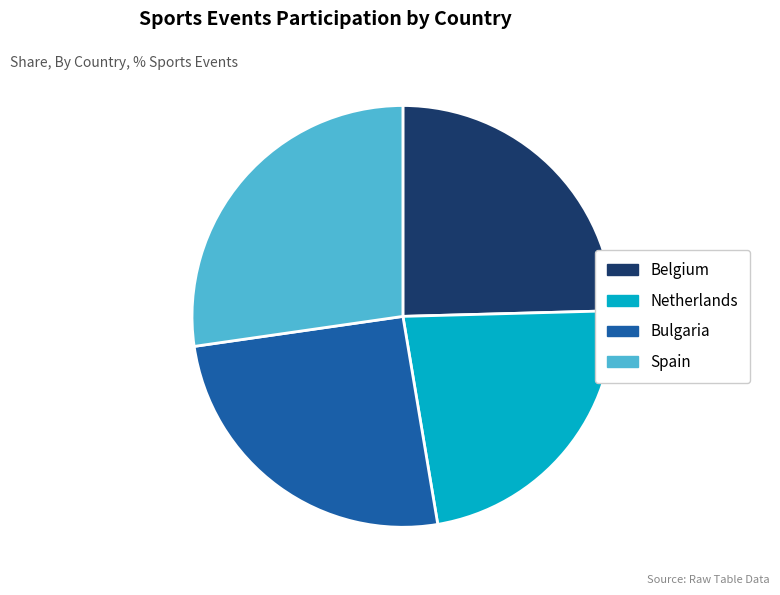

What is the ratio of the value at Bulgaria to the value at Netherlands?

1.1